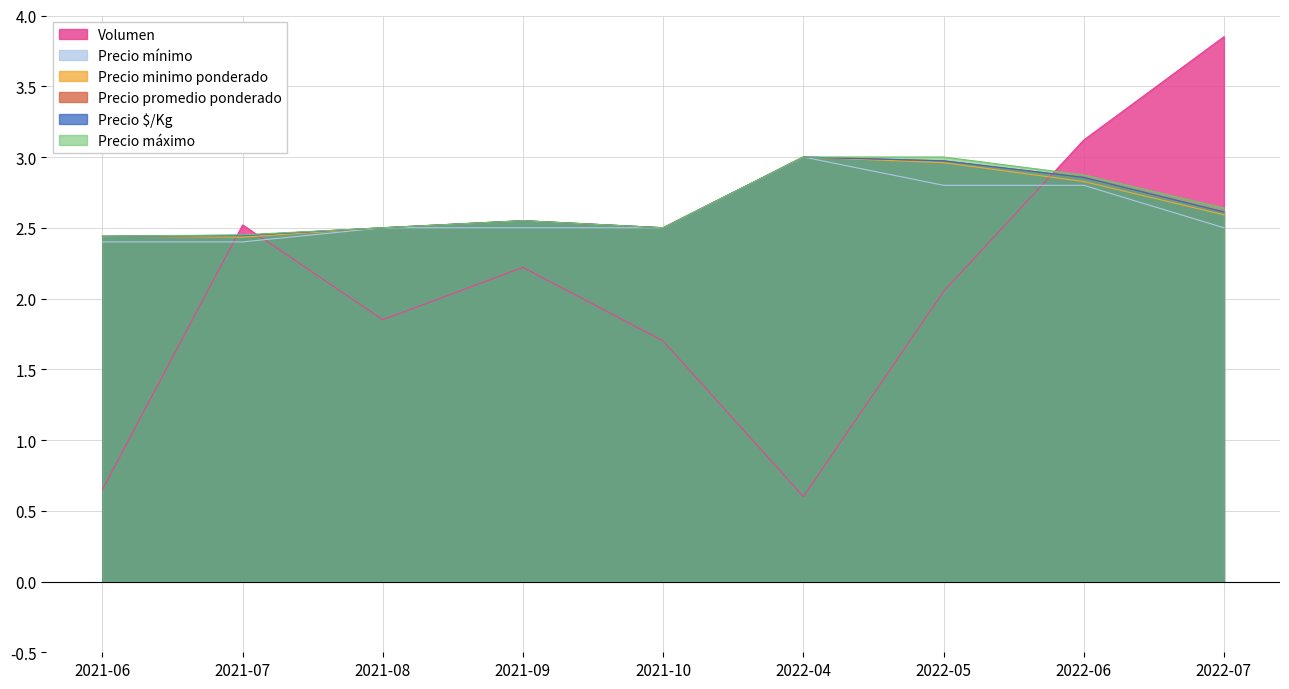

At how many categories does at least one series exceed 2?

9